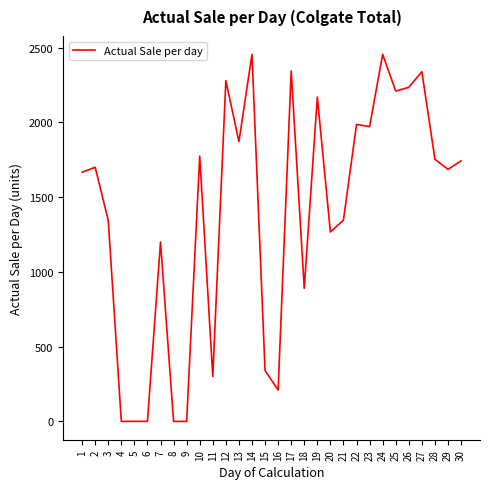

What is the greatest value displayed?

2456